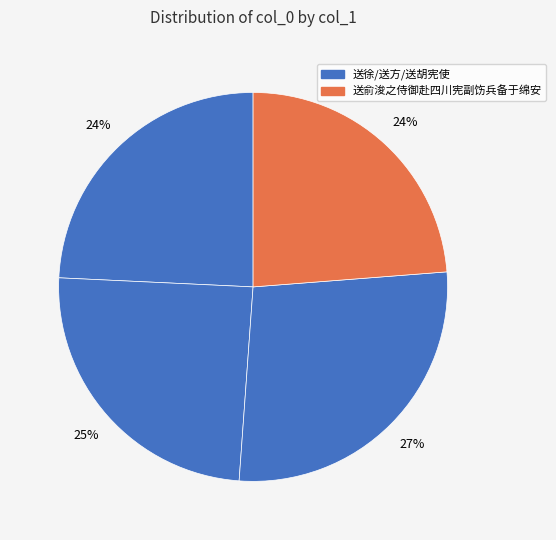

Count the number of slices in the pie.

4